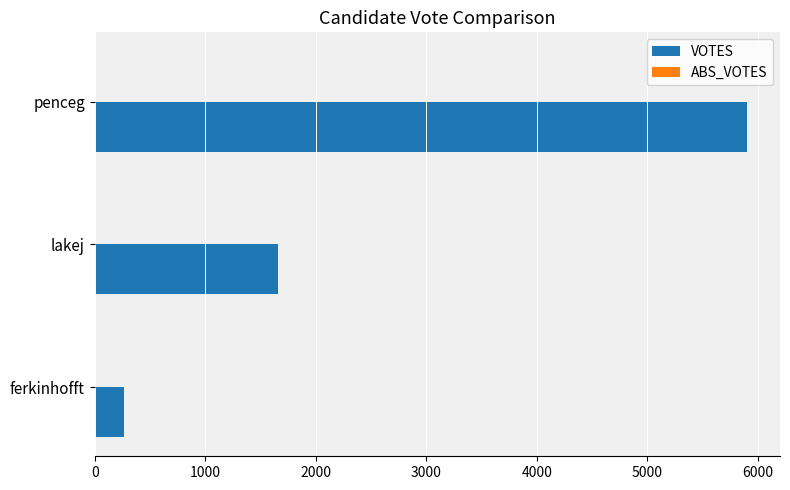

True or false: the data shows 261 at ferkinhofft.

True